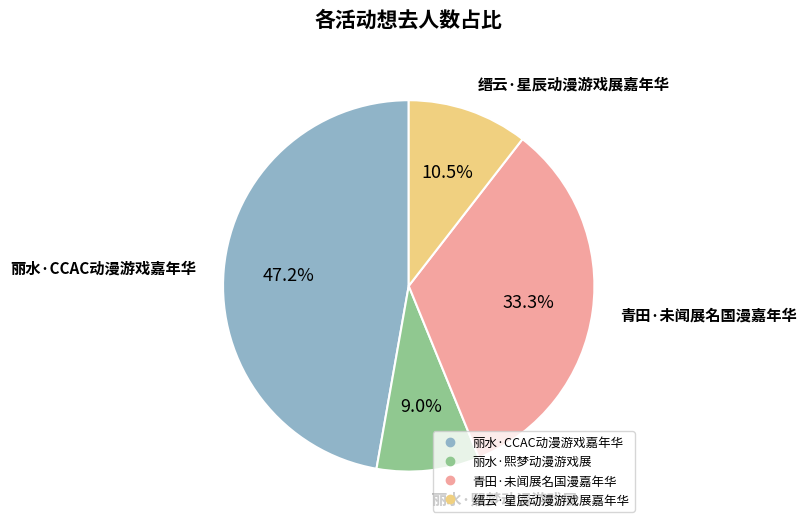

Does 缙云·星辰动漫游戏展嘉年华 represent more than half of the total?

No